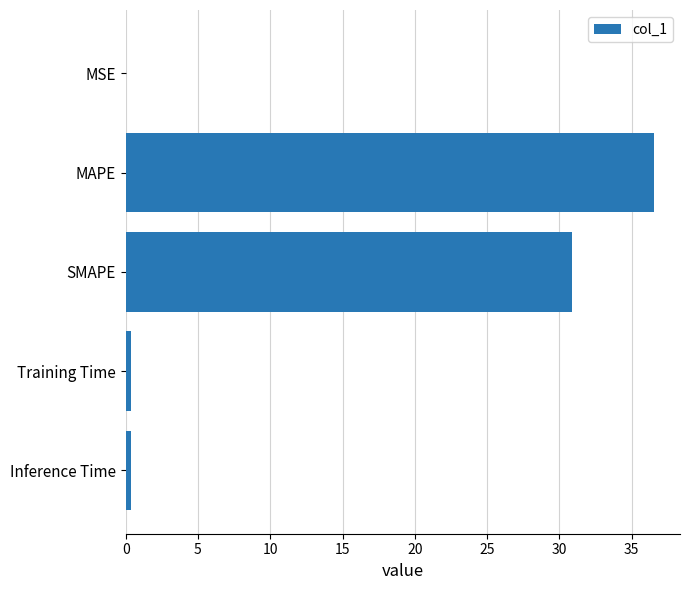

At which label is the value closest to 18?

SMAPE